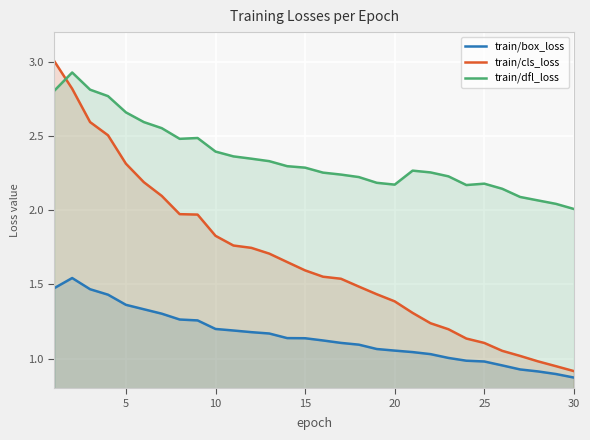

What is the total value across all series at 20?

4.6